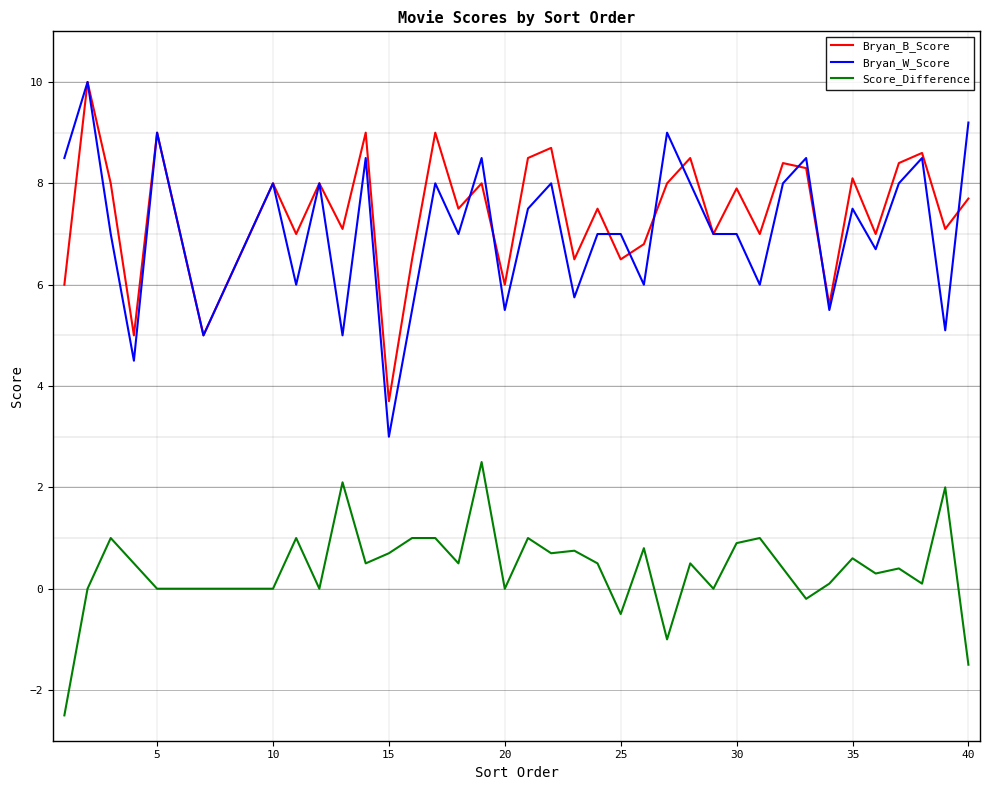

What is the maximum value for Bryan_W_Score?

10.0